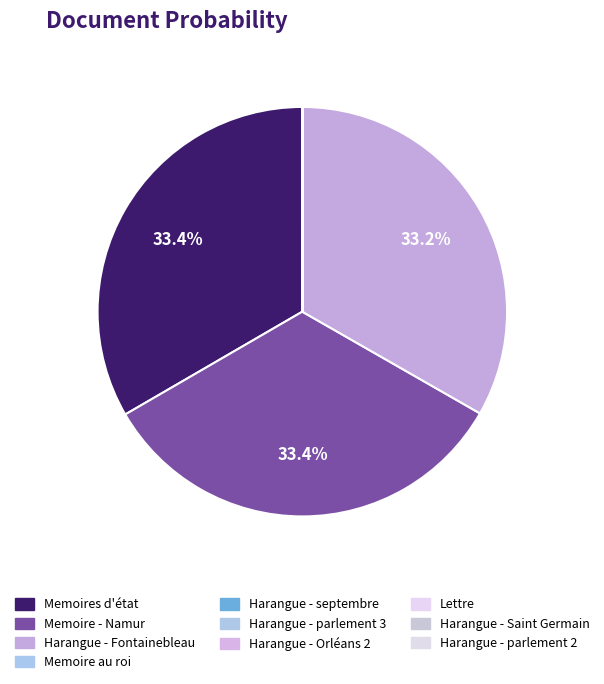

Do Memoire - Namur and Harangue - parlement 3 together represent more than half of the pie?

No